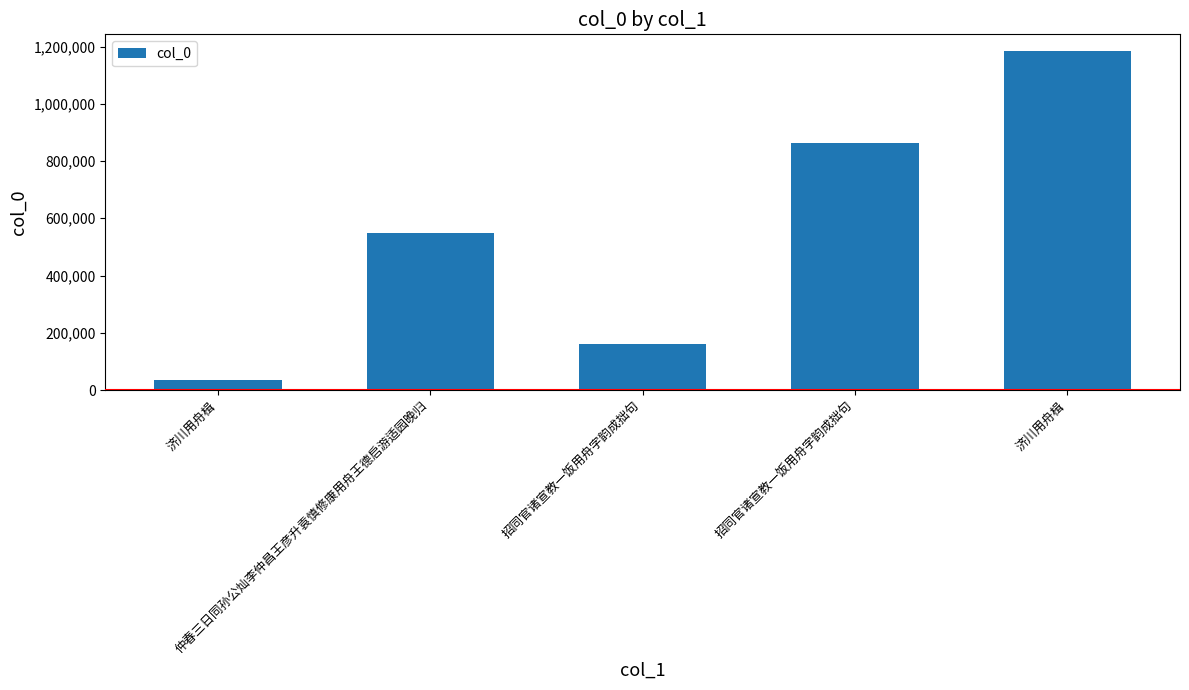

How many series are shown in this chart?

1